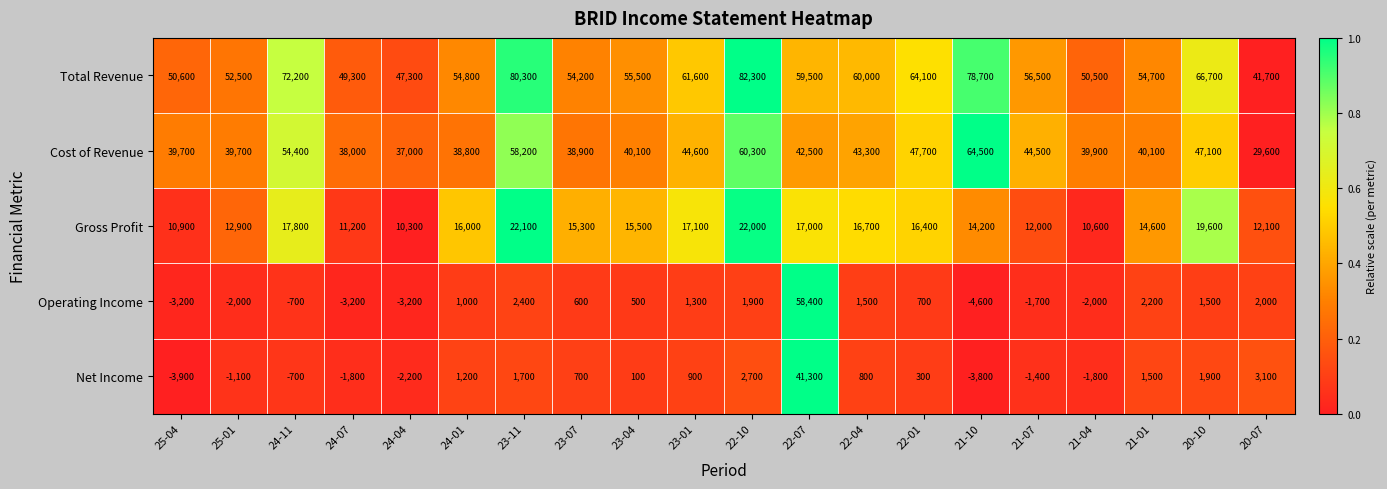

The value of Cost of Revenue at 20-07 is 29600. True or false?

True